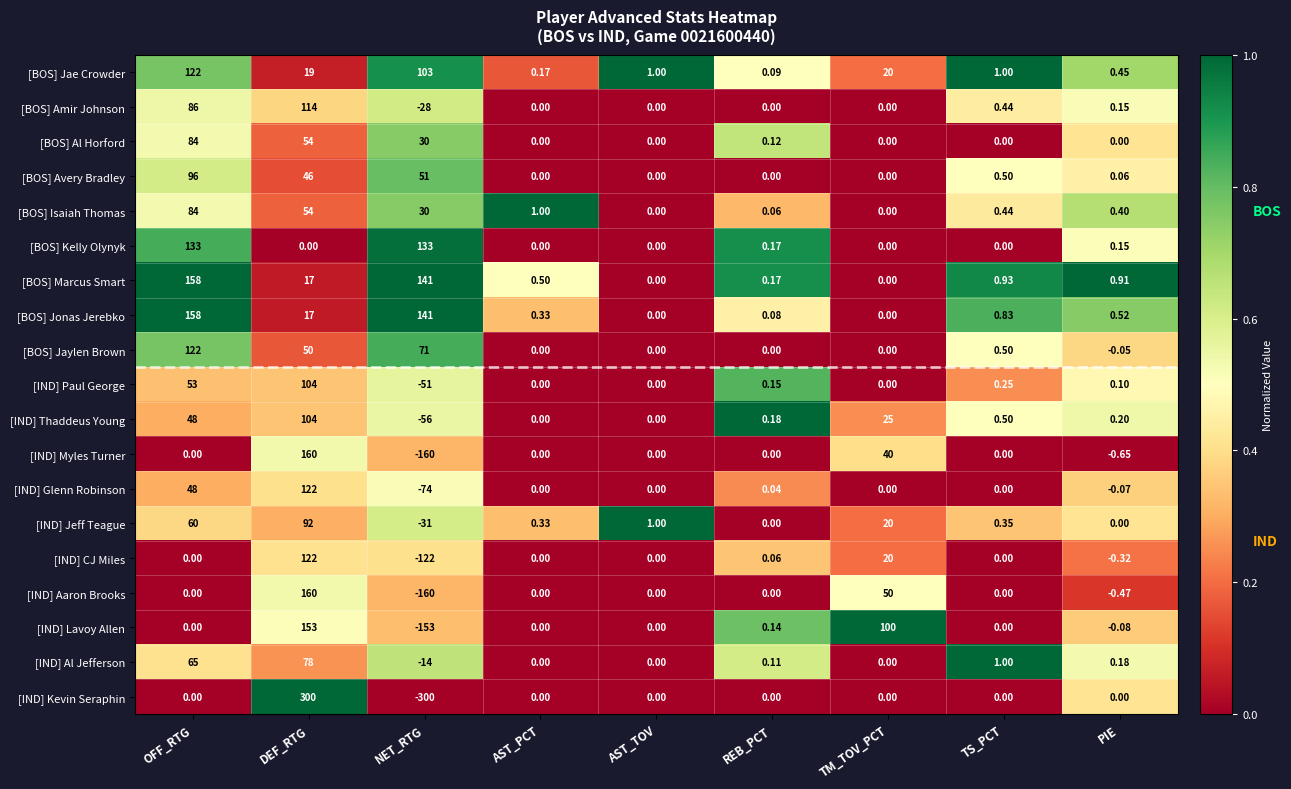

What is the greatest value displayed?

300.0